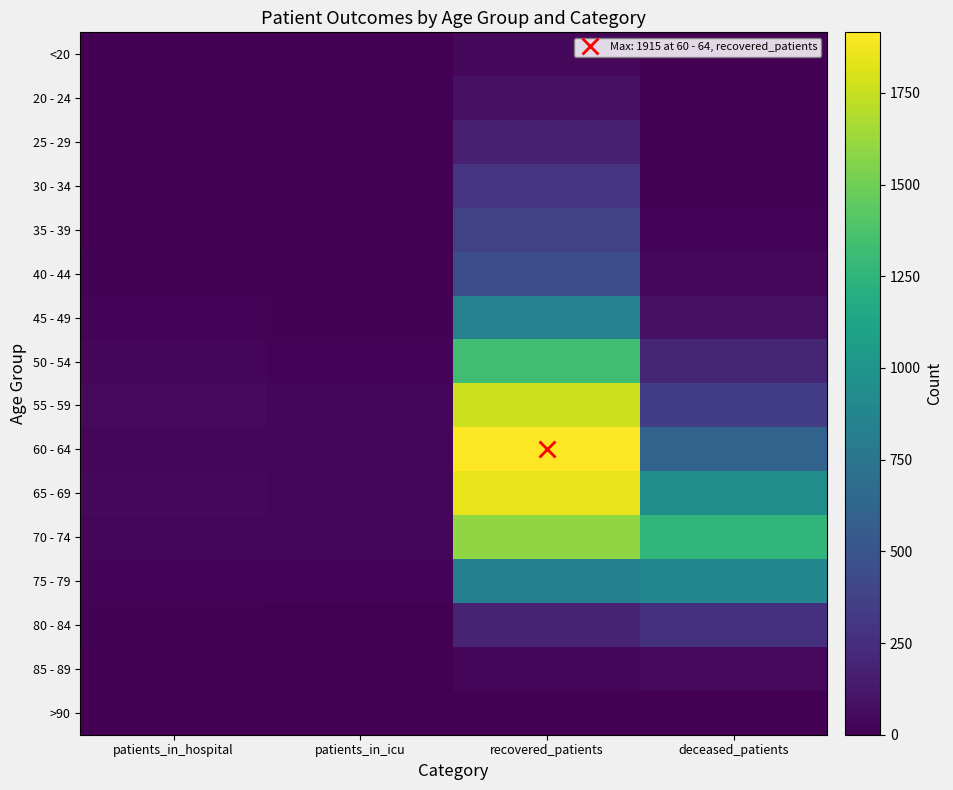

Which series has the largest range (max minus min)?

60 - 64